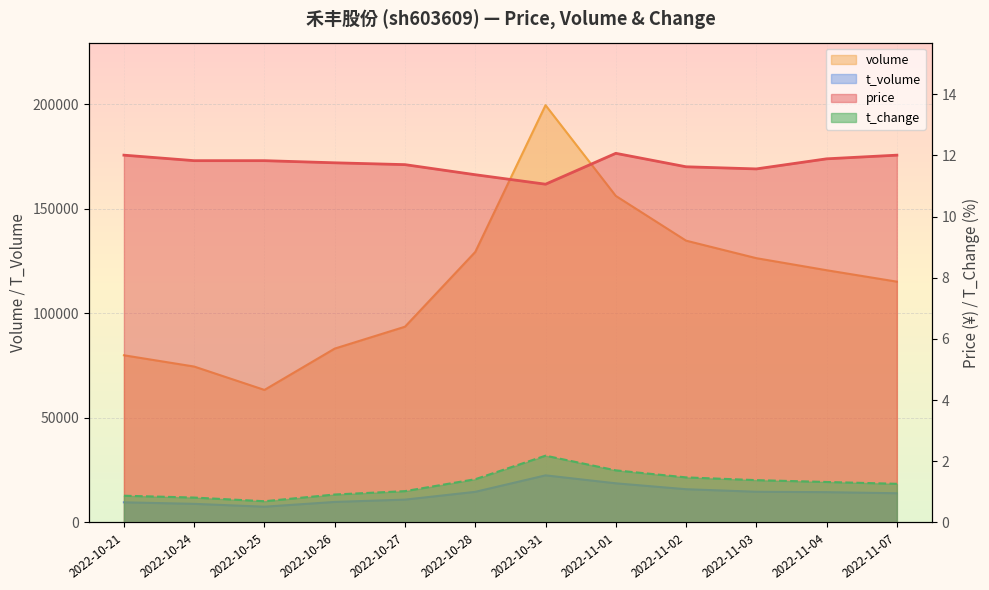

Where is the first local maximum for t_volume?

2022-10-31